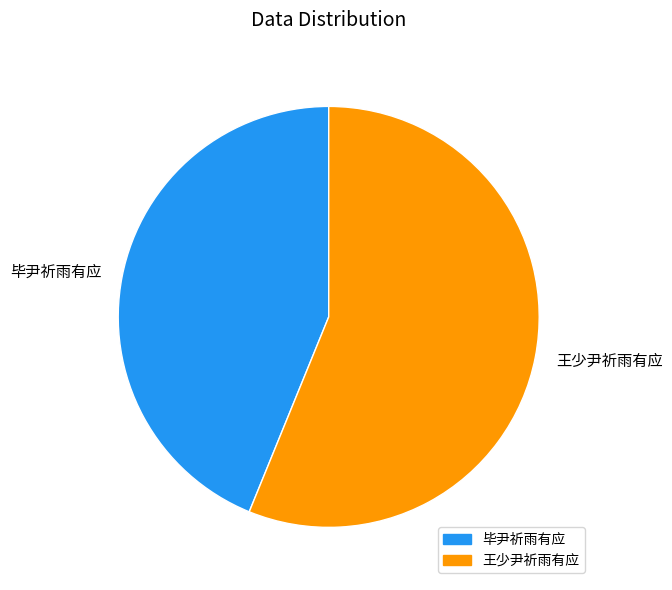

What is the largest slice in the pie chart?

王少尹祈雨有应